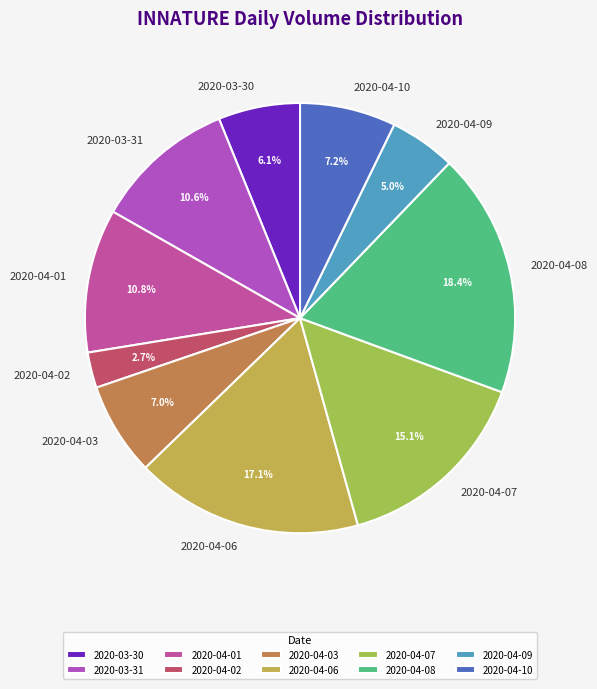

Between 2020-03-31 and 2020-04-09, which is larger?

2020-03-31